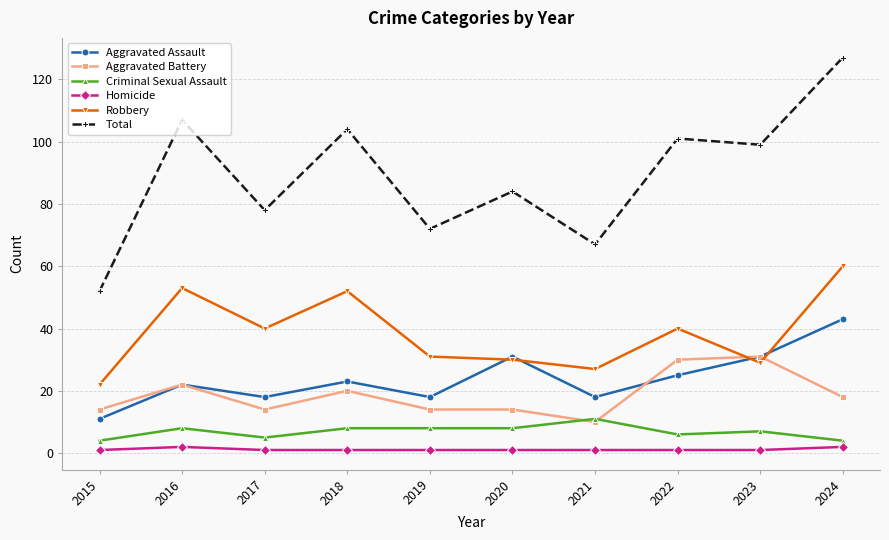

The value of Robbery at 2019 is 17. True or false?

False